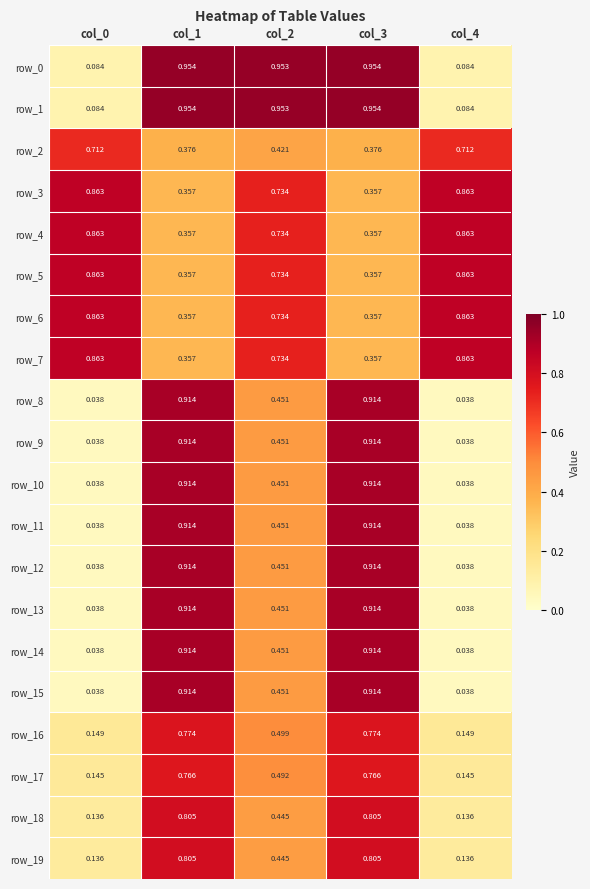

Is the value of row_13 at col_4 greater than the value of row_11 at col_2?

No